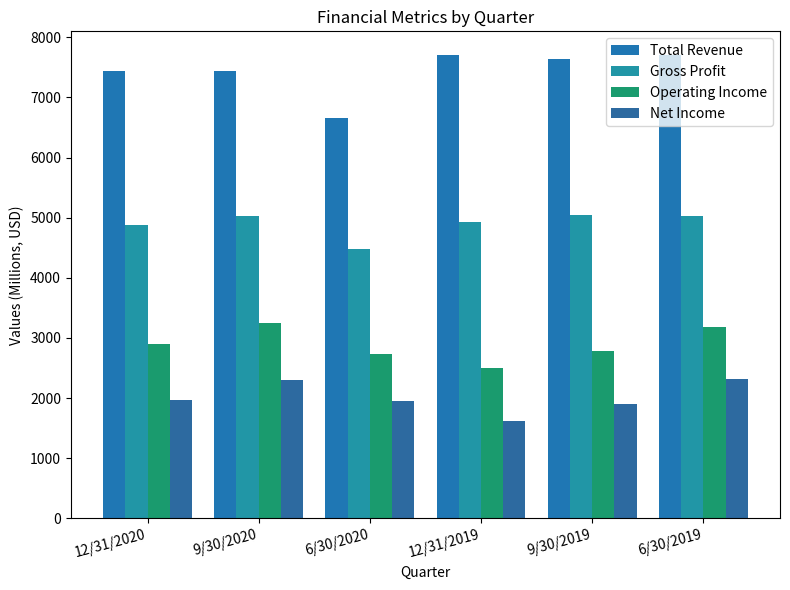

What position from the right is 6/30/2020?

4